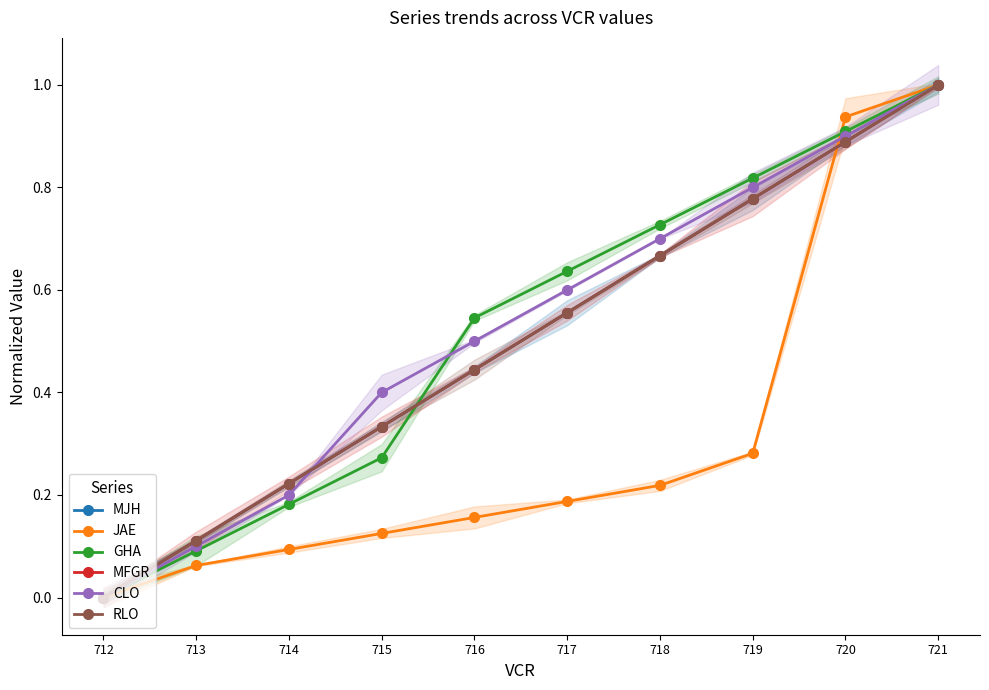

True or false: GHA and CLO intersect in this chart.

True